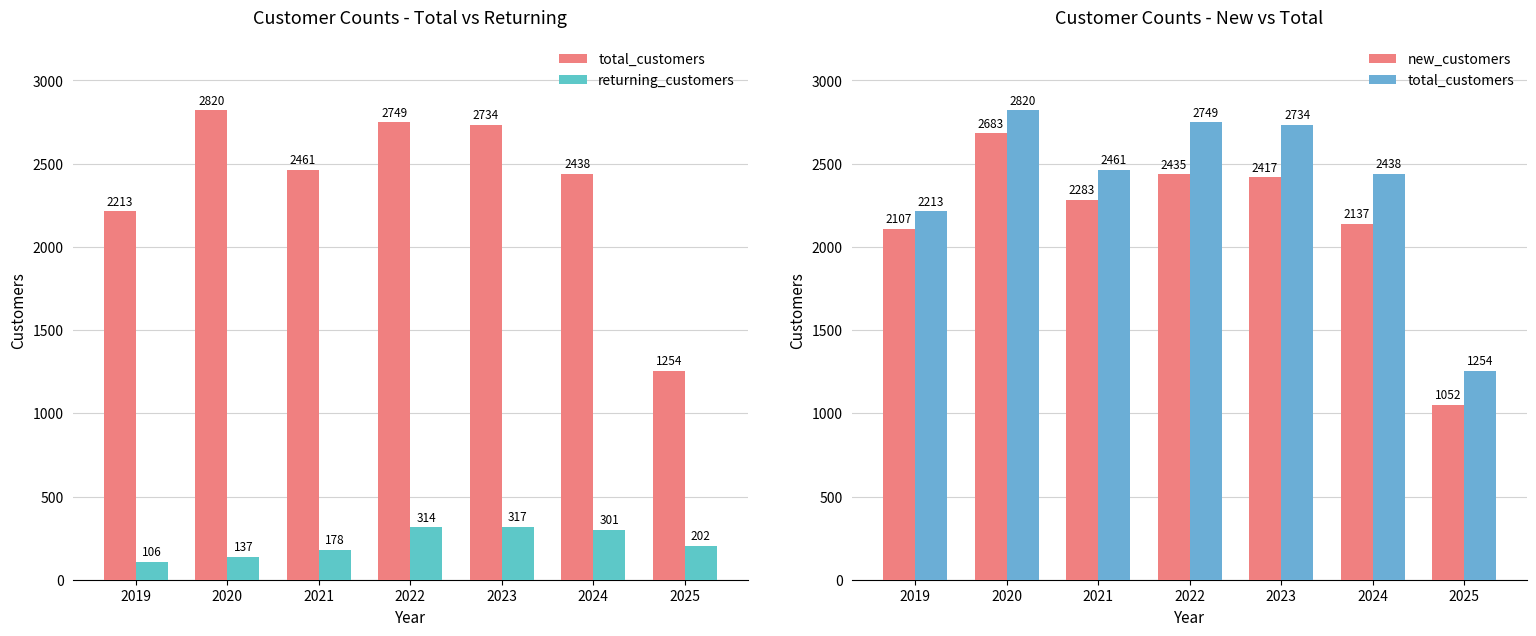

What is the maximum value for returning_customers?

317